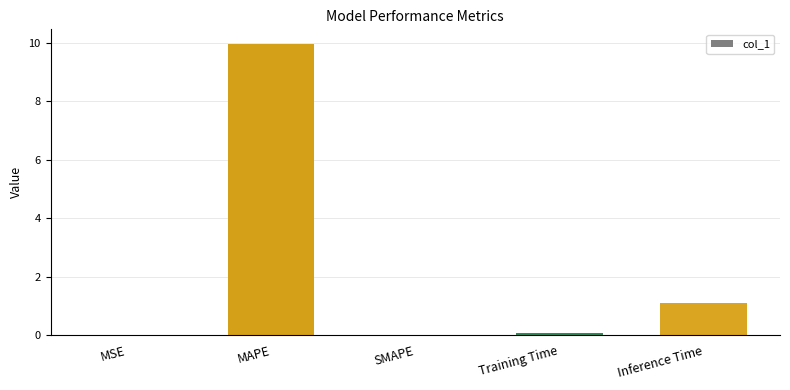

Count the number of data series in this chart.

1